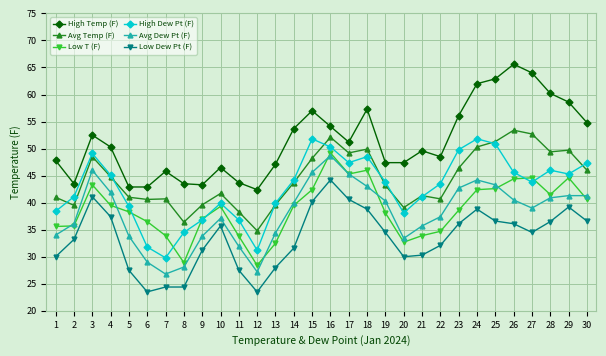

At which category does Avg Temp (F) reach its first local valley?

2